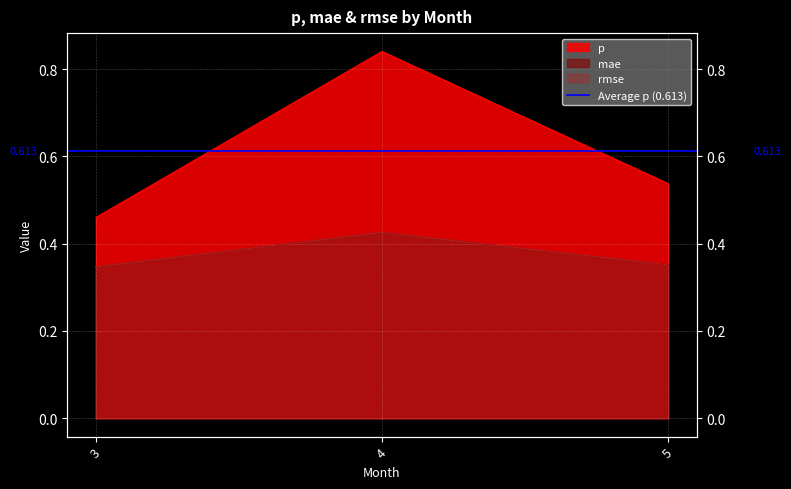

What is the difference between the highest and lowest values at 4?

0.4